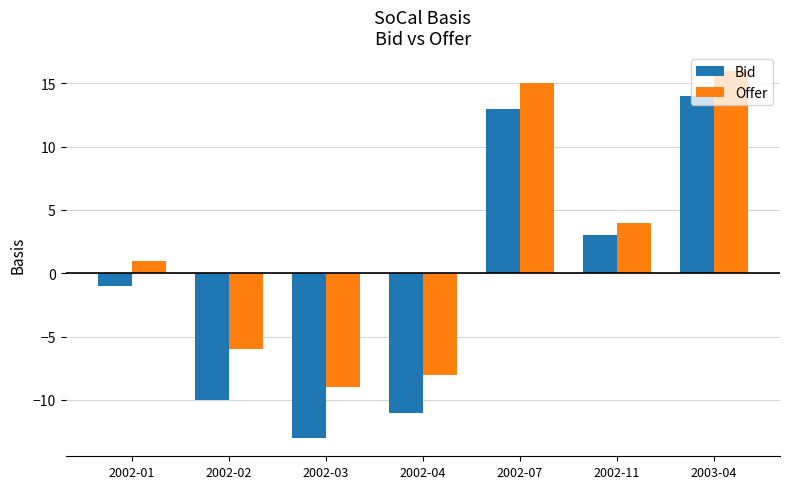

What is the difference between the maximum and minimum values in the Bid series?

27